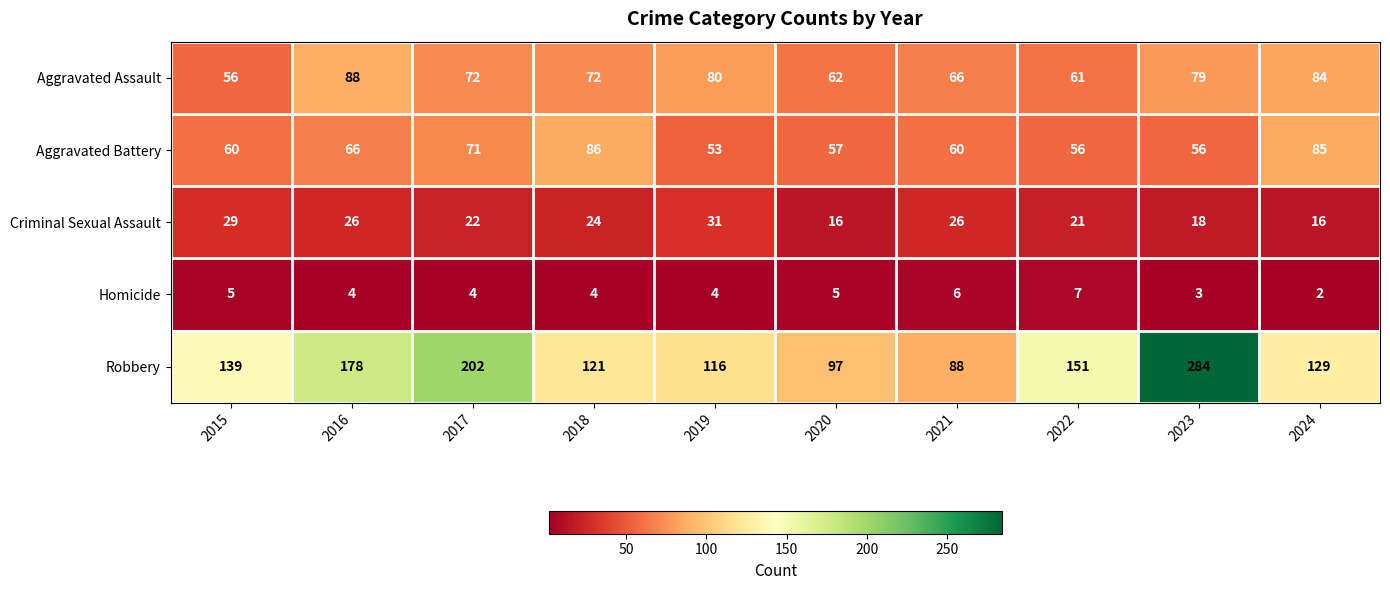

At 2016, list the series in order from largest to smallest.

Robbery, Aggravated Assault, Aggravated Battery, Criminal Sexual Assault, Homicide